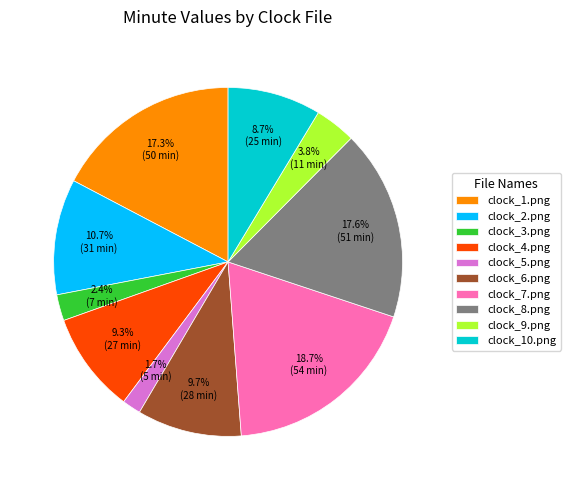

To the nearest percent, what portion does clock_5.png represent?

2%